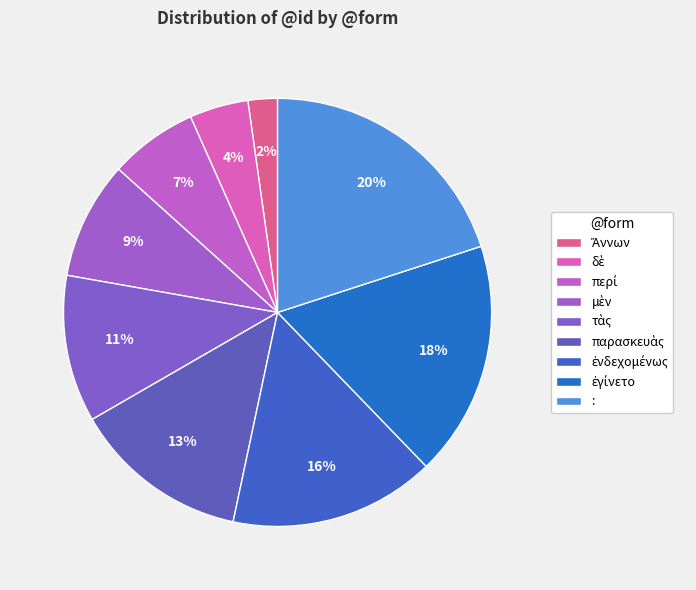

How many segments does this pie chart have?

9